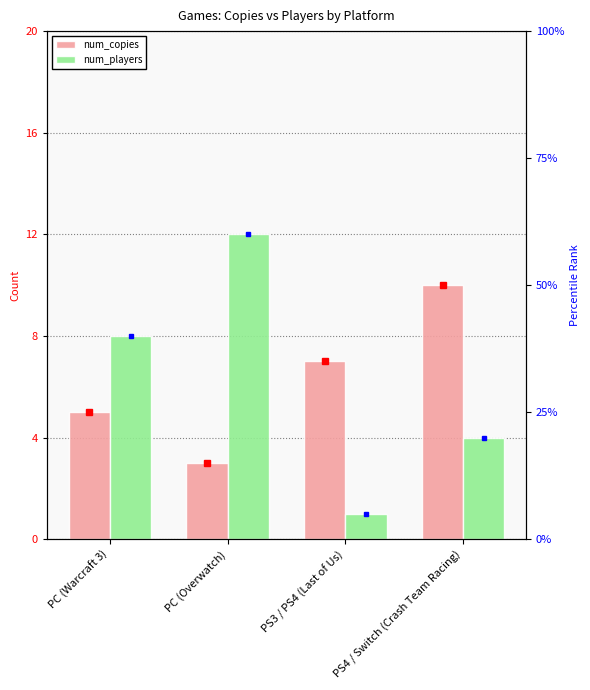

What is the label of the 4th bar from the left?

PS4 / Switch (Crash Team Racing)